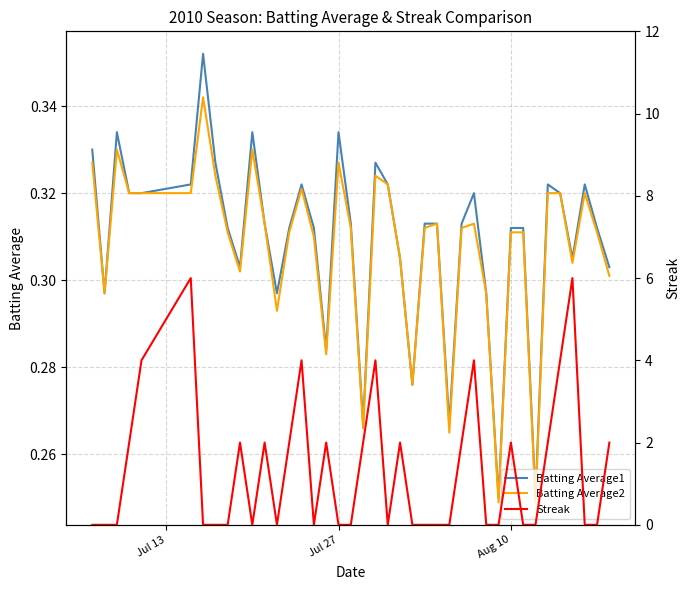

What is the difference between the second highest and second lowest values in the Streak series?

6.0